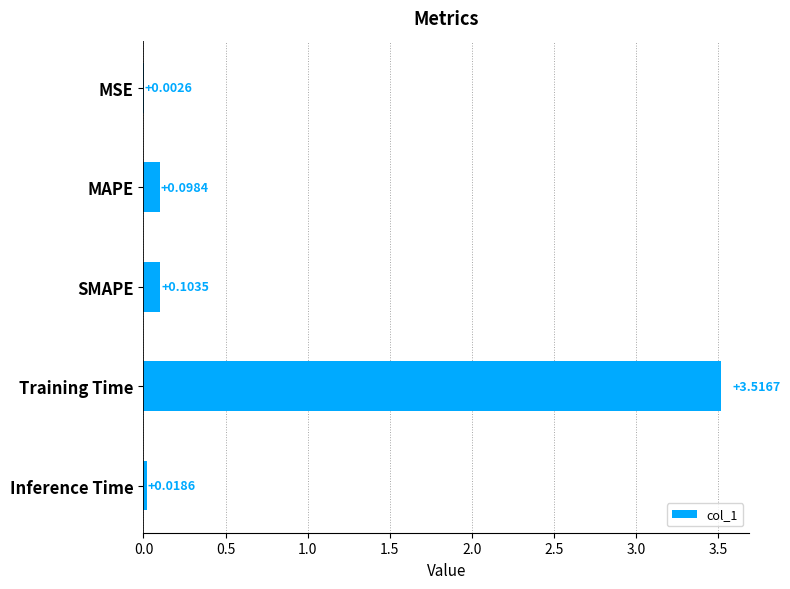

What is the change in value from MSE to SMAPE?

+0.1